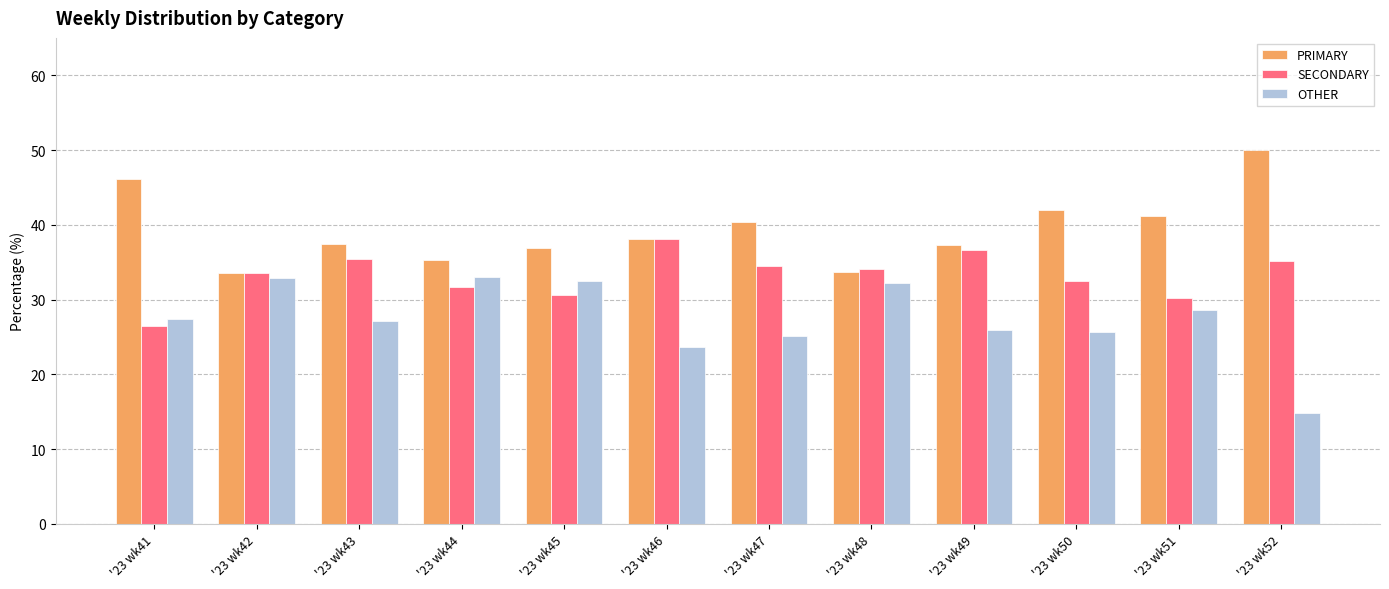

Read the PRIMARY value at '23 wk52.

50.0